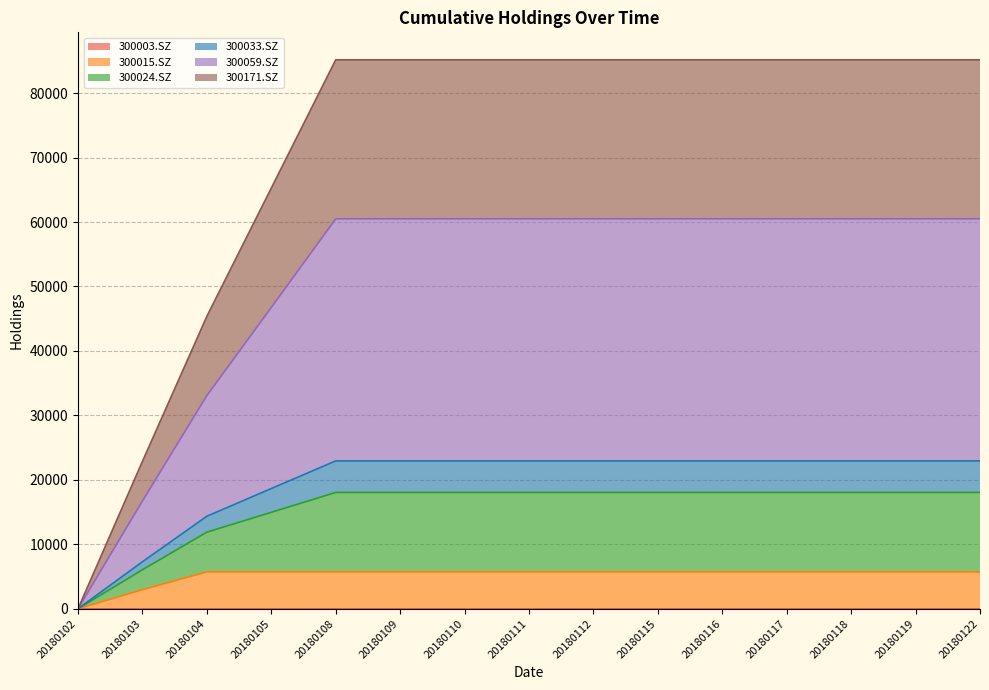

What is the total value across all series at 20180117?

85171